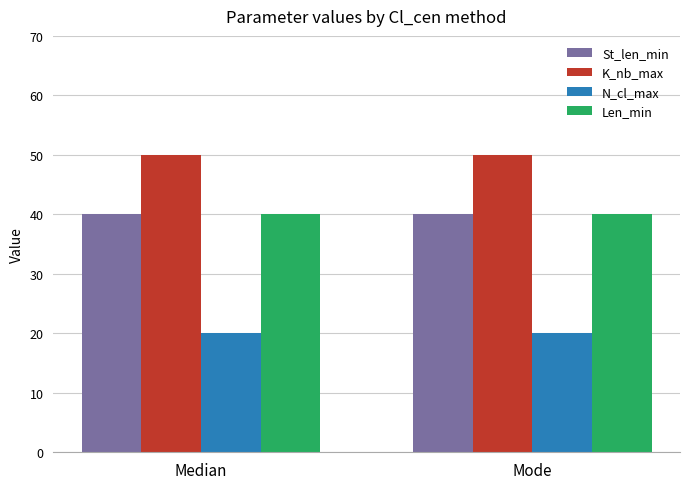

What is the difference between the highest and lowest values at Median?

30